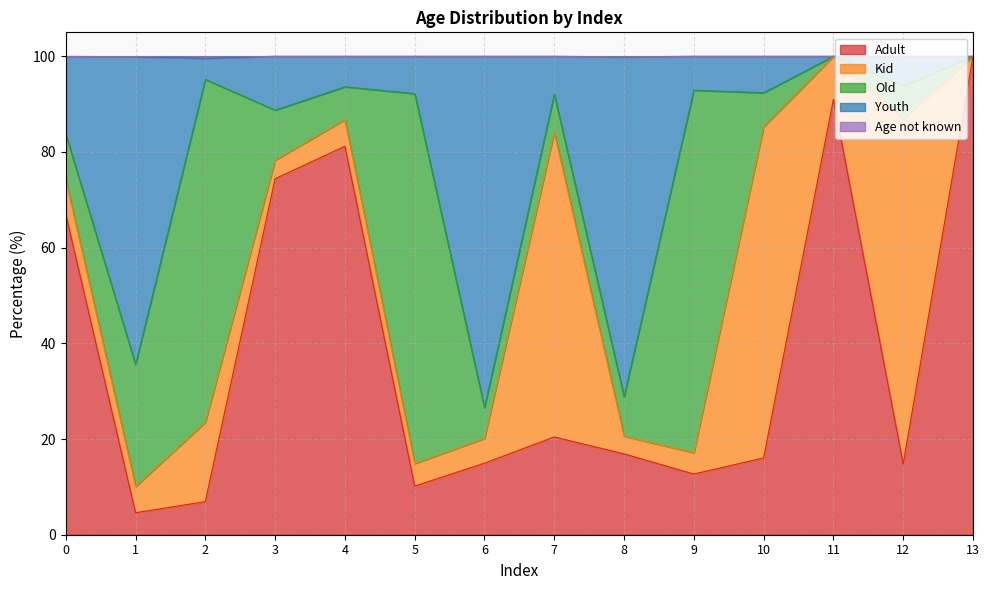

Is it true that Adult equals 22.5 at 8?

False